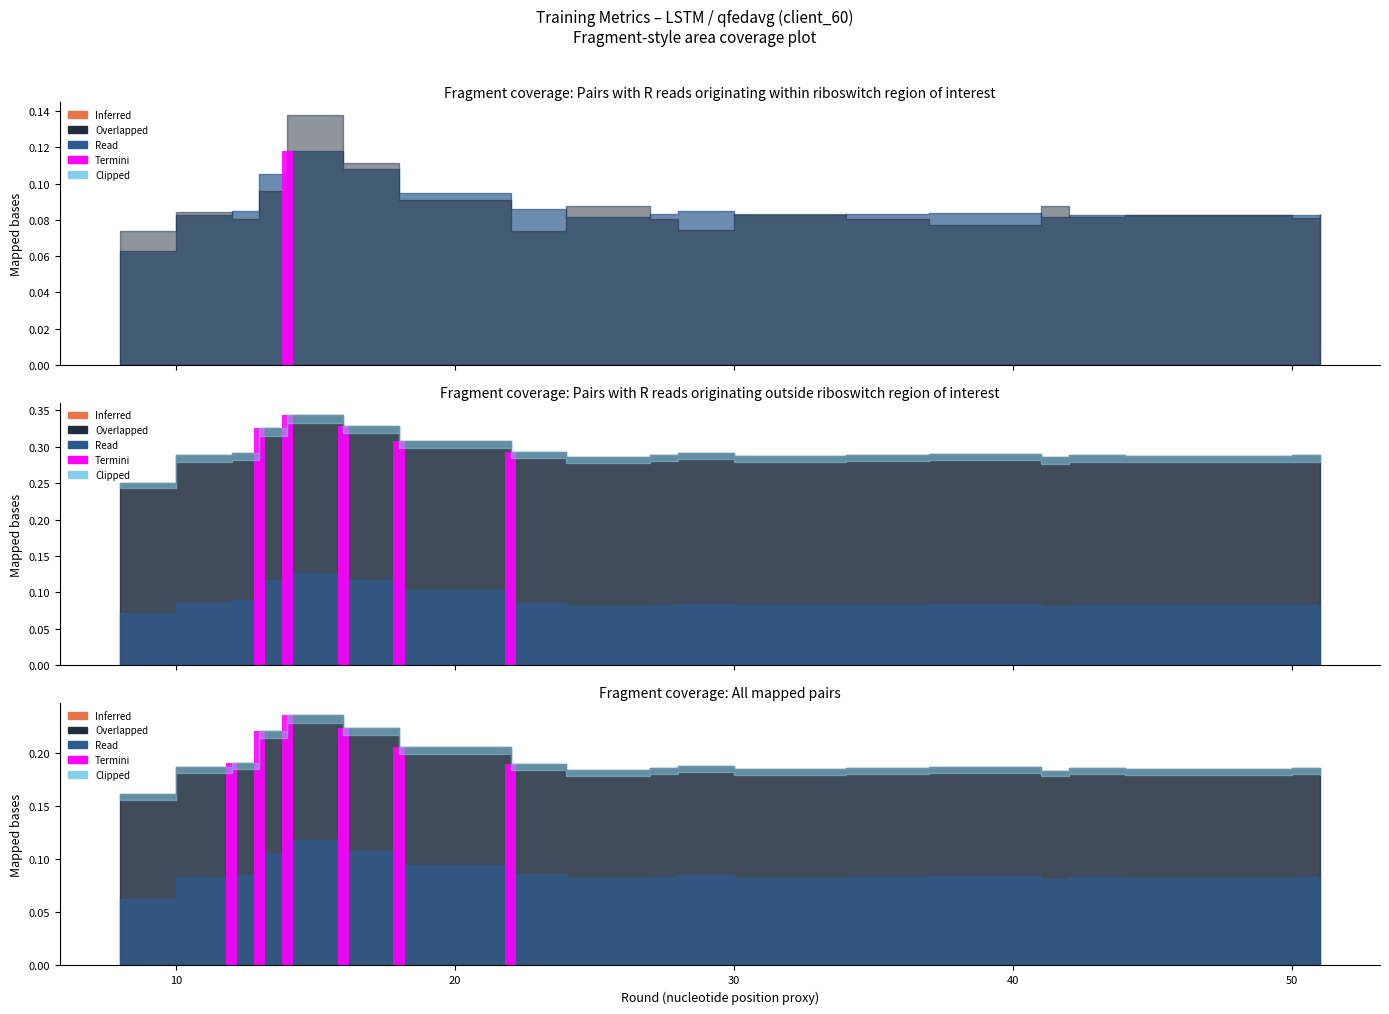

How many groups of bars are there?

20